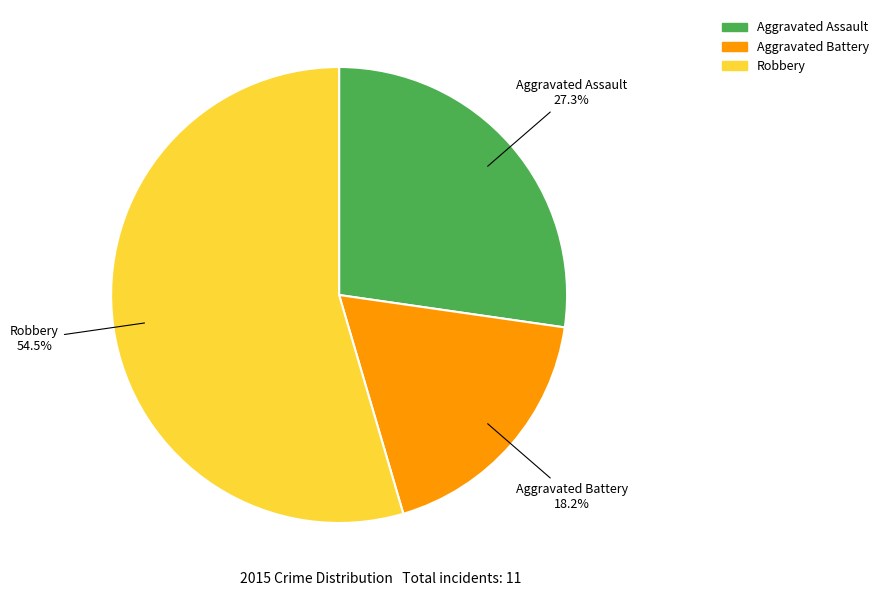

What is the ratio of the value at Aggravated Assault to the value at Robbery?

0.5